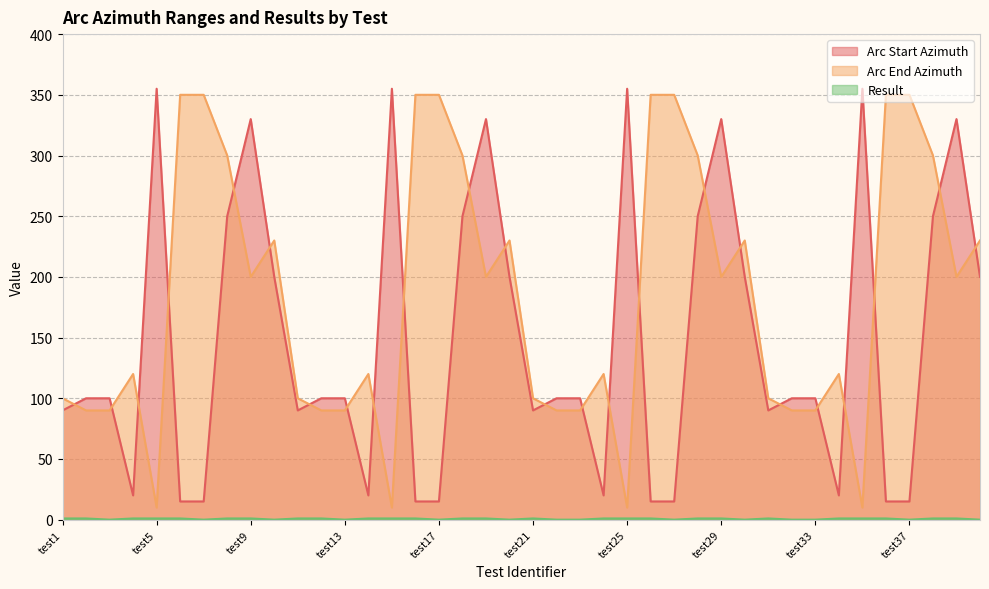

How many values in the Arc End Azimuth series are below 200?

20